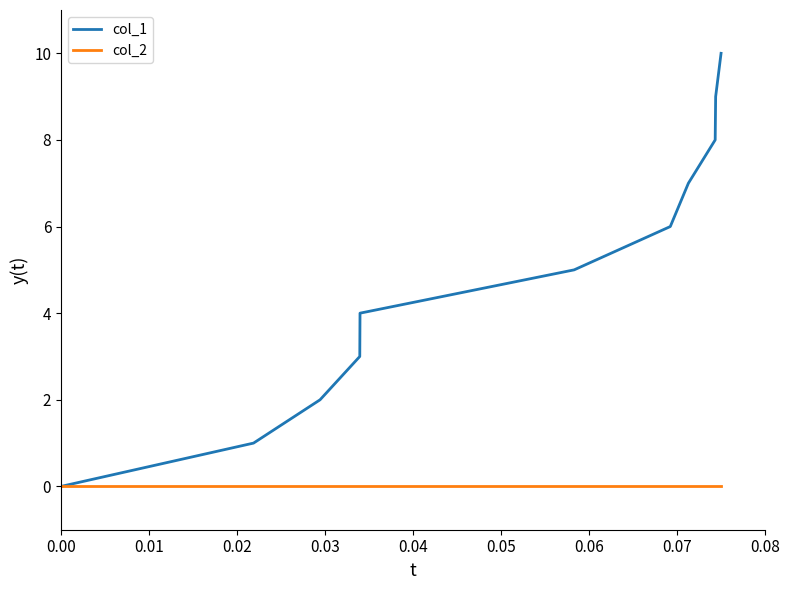

Rank the series by their average value, from highest to lowest.

col_1, col_2